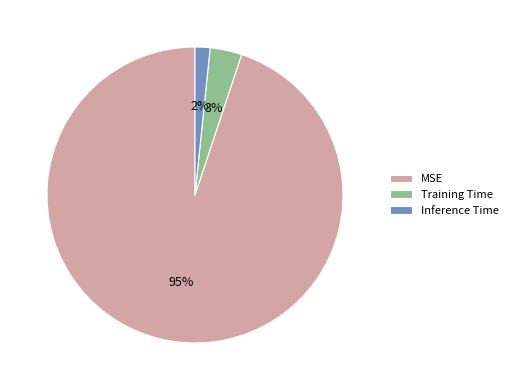

Between Training Time and MSE, which is larger?

MSE